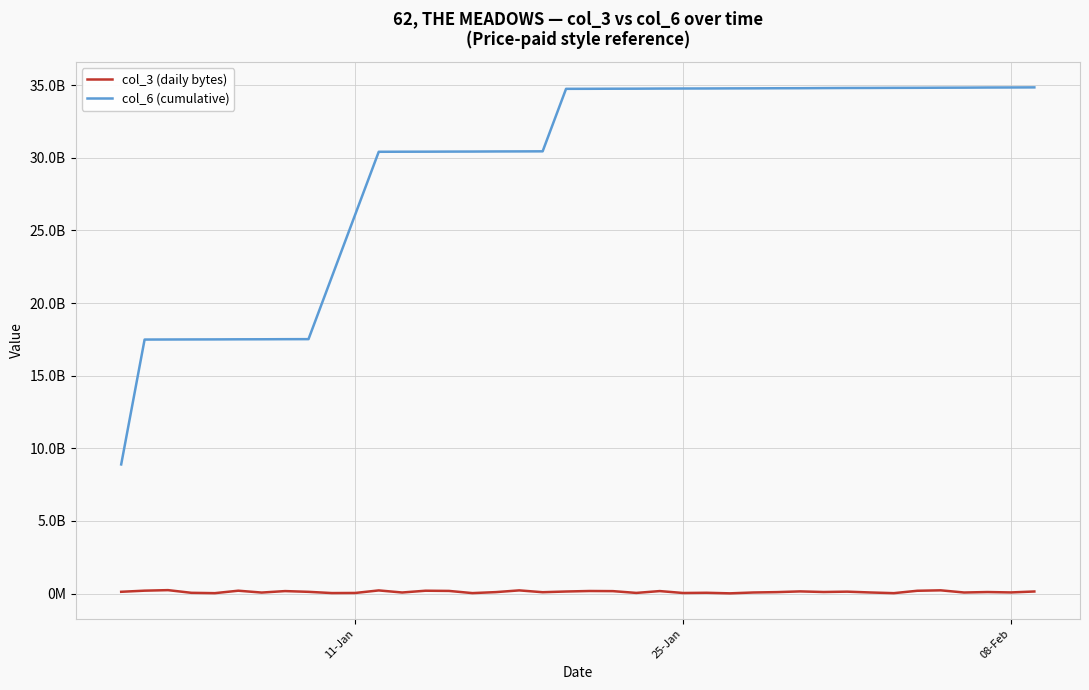

At how many categories does at least one series exceed 16191489681?

39